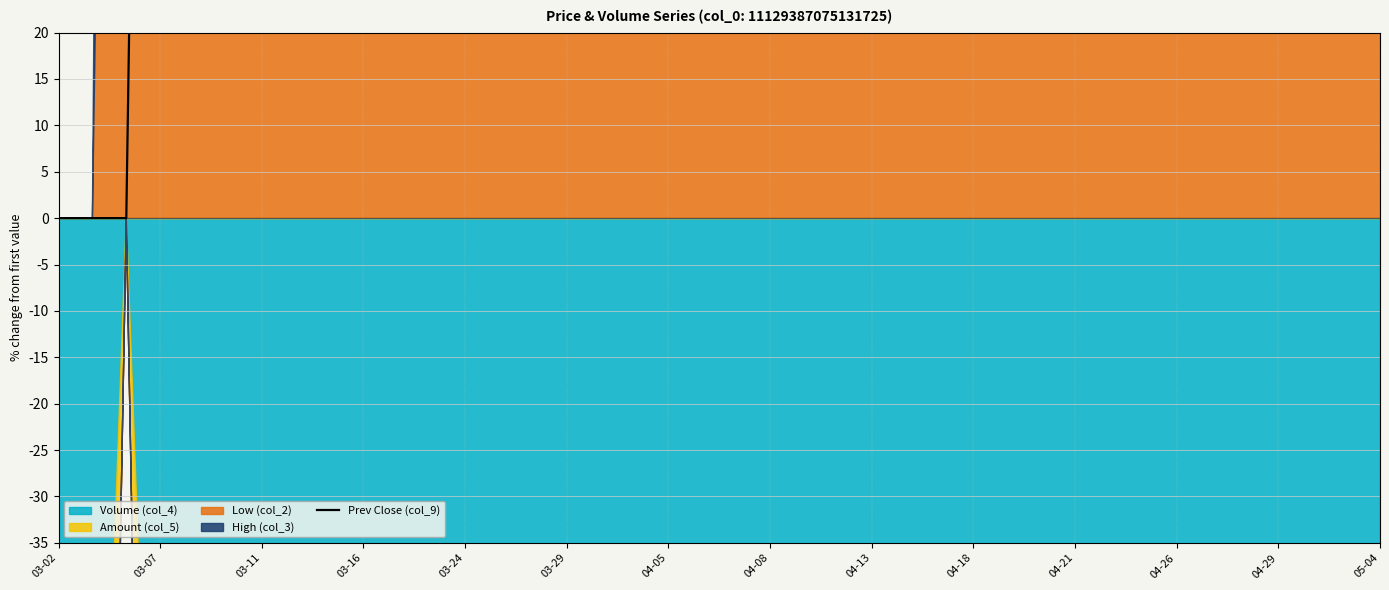

Between 36 and 32, which is larger?

36